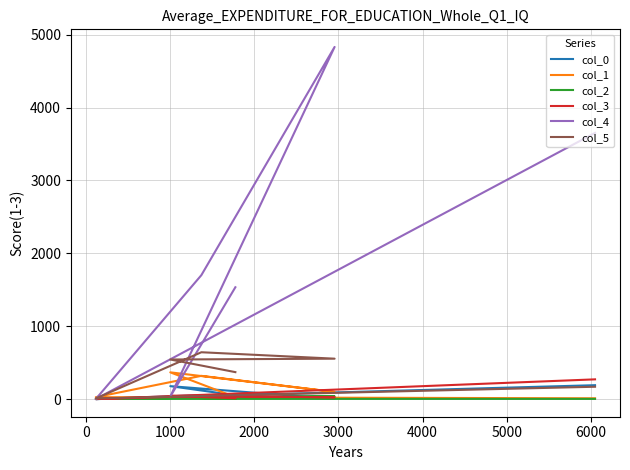

After their last crossing, which series has the higher values: col_3 or col_5?

col_3